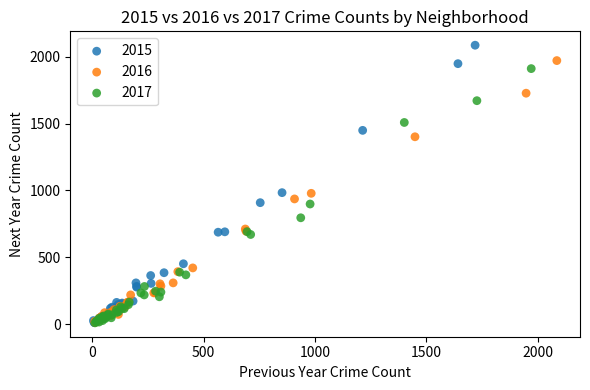

Which series reaches the maximum Y coordinate?

2015